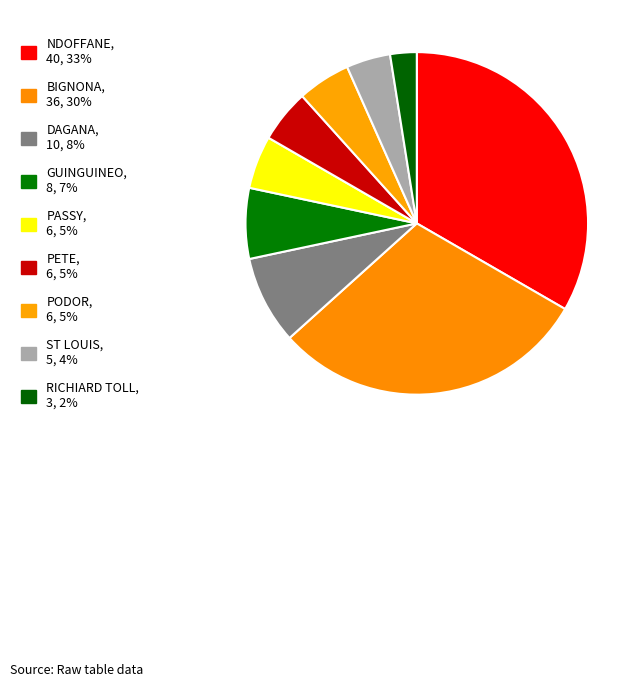

Count the number of slices in the pie.

9